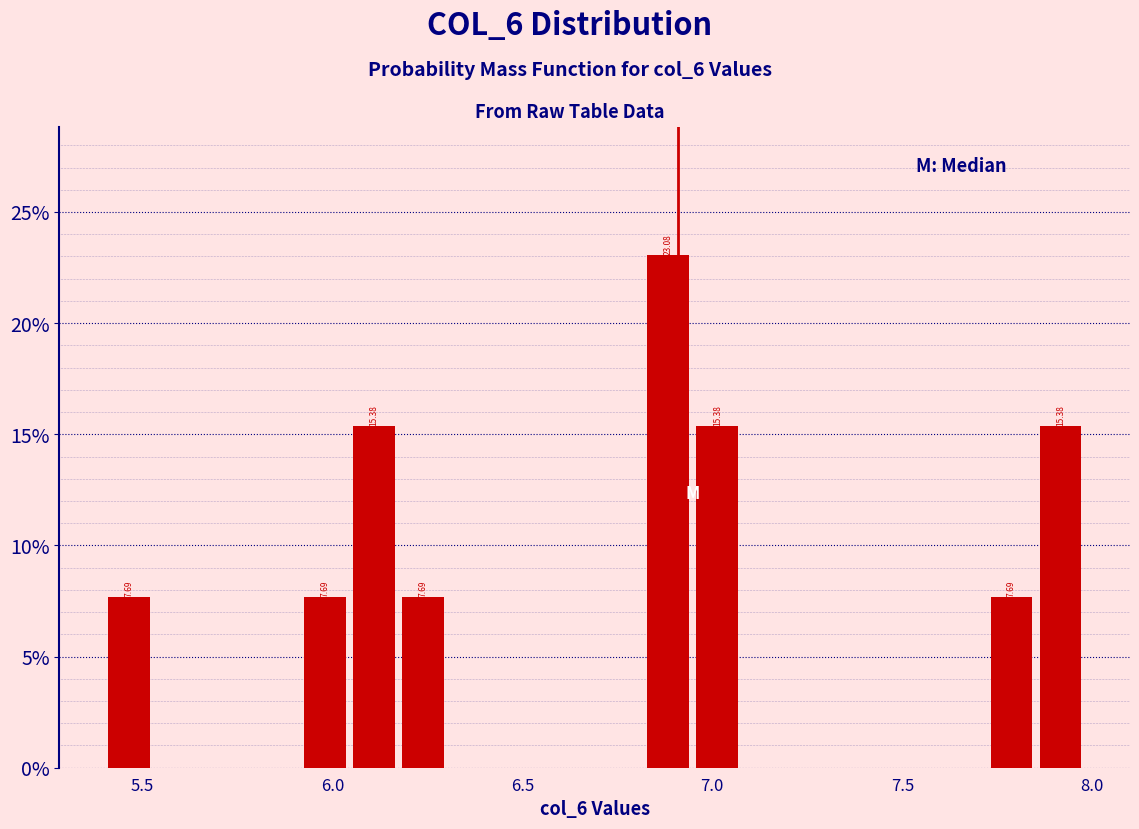

Read against the x-axis, roughly where is the centre of the tallest bar?

6.90